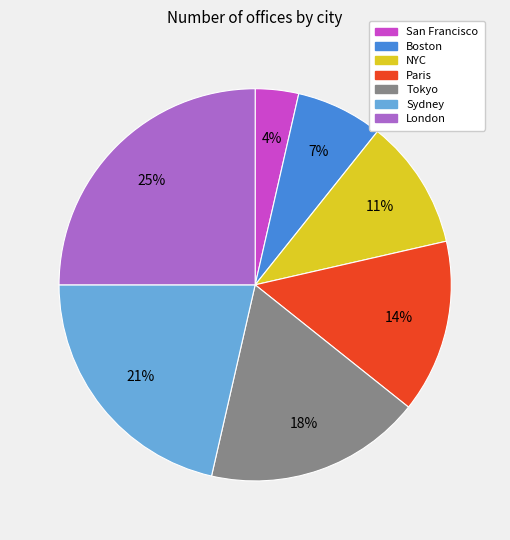

Between NYC and London, which is larger?

London